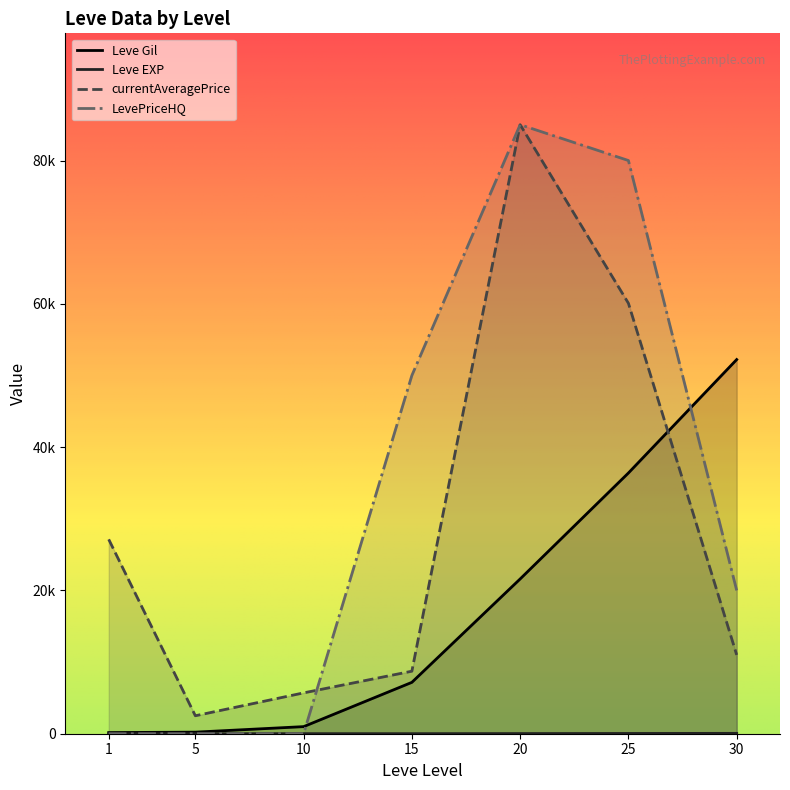

The value of LevePriceHQ at 20 is 18312. True or false?

False